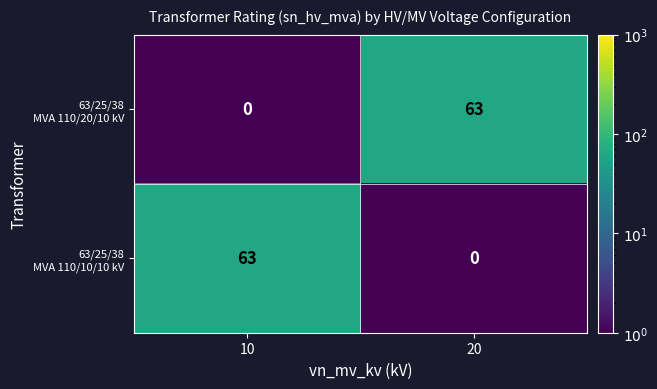

What is the spread (max minus min) of values at 10?

63